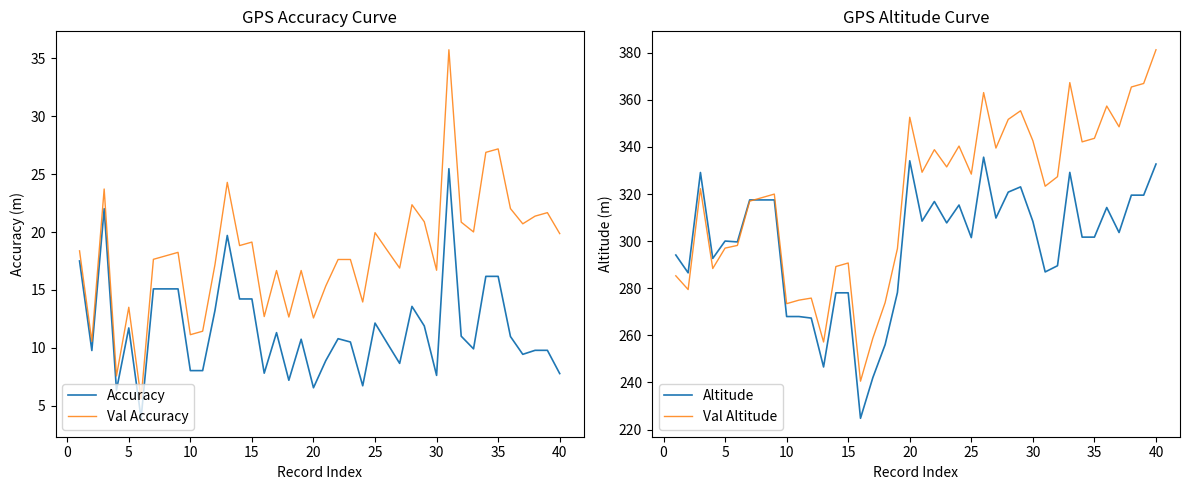

What is the difference between the second highest and minimum values in the Val Accuracy series?

21.6